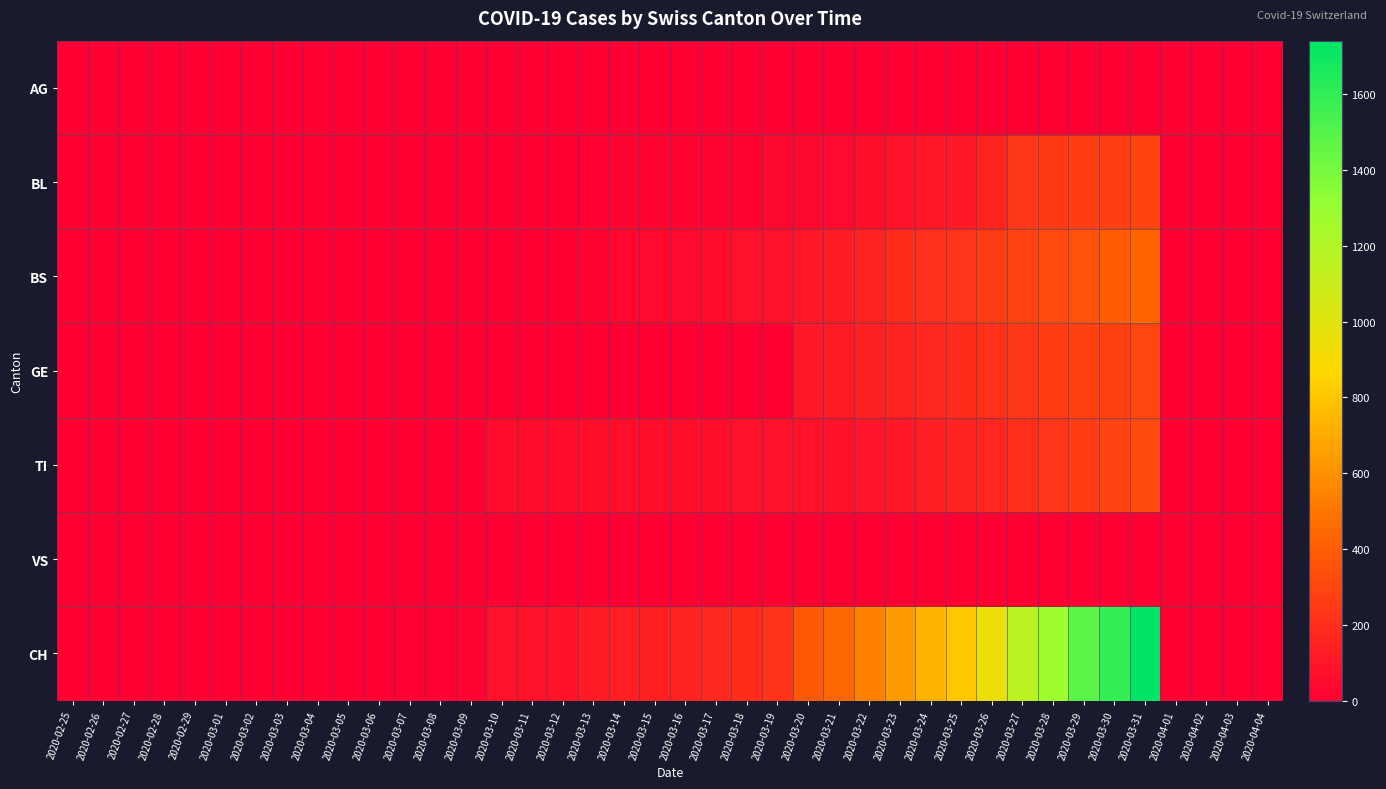

Rank the series at 2020-03-11 from lowest to highest value.

AG, BS, GE, VS, BL, TI, CH